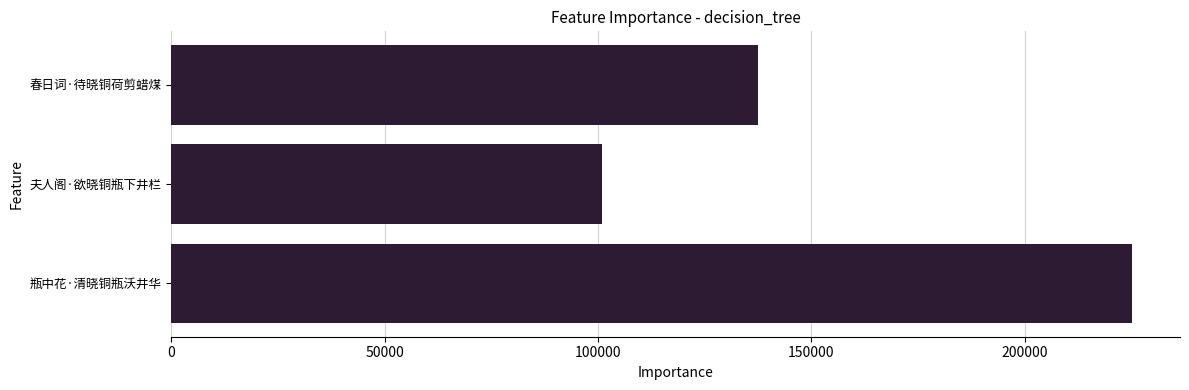

What is the approximate value at 夫人阁·欲晓铜瓶下井栏, to the nearest 10?

100850